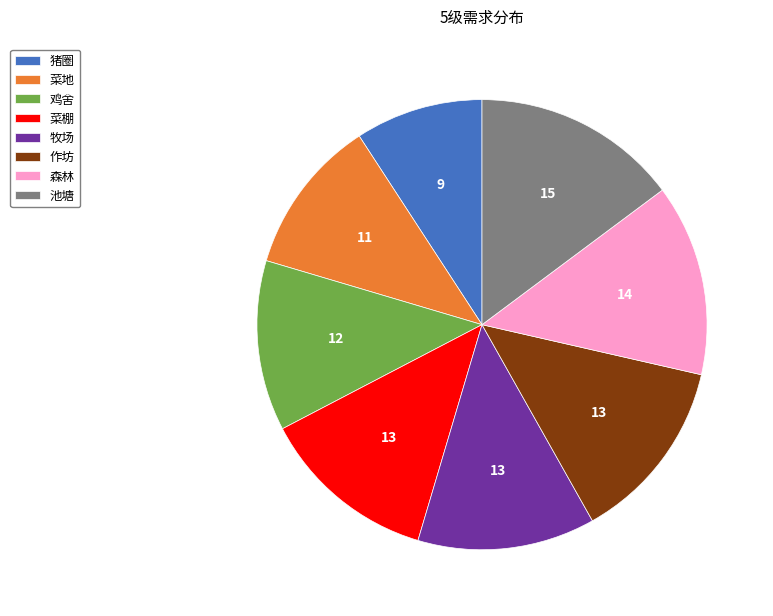

Is there any slice that represents more than half of the pie?

No